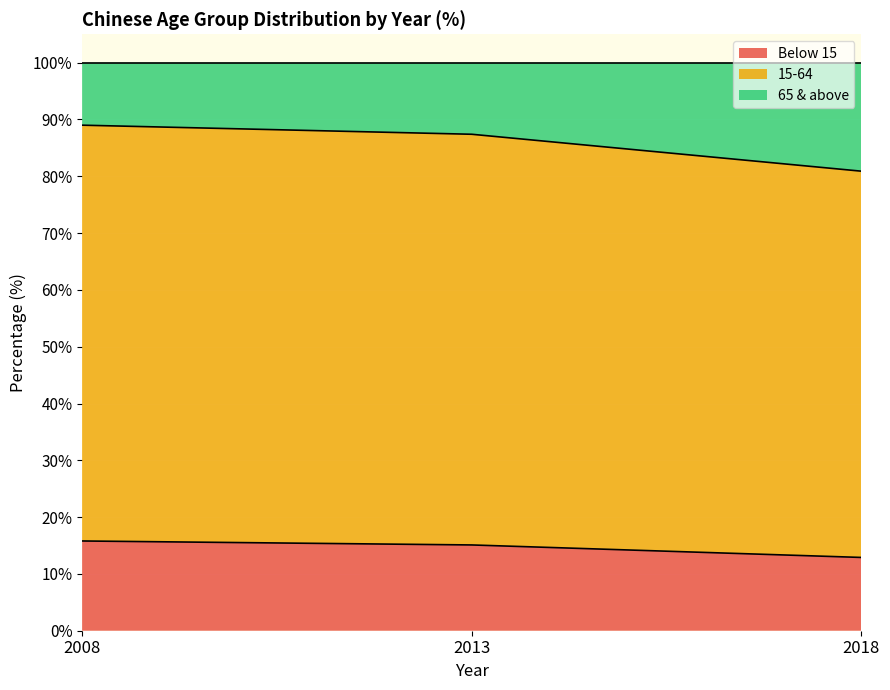

Which series has the widest spread of values?

15-64